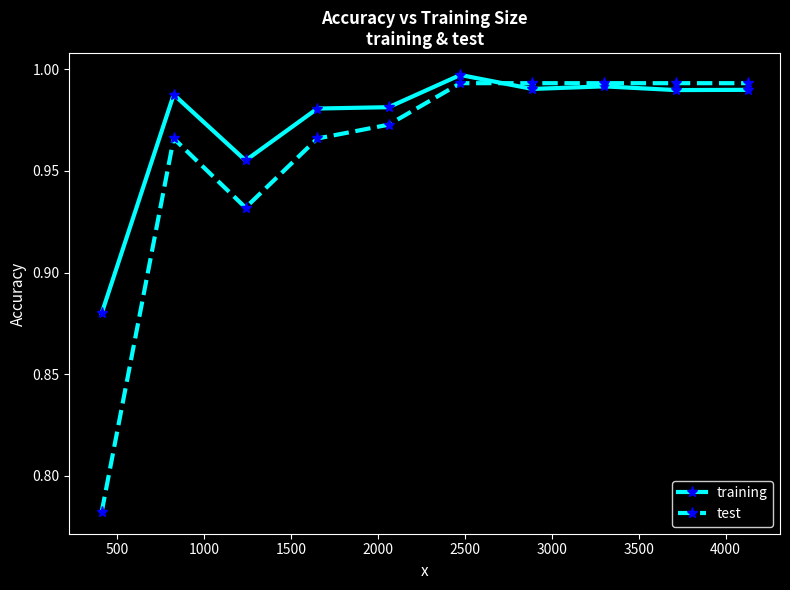

At how many categories does at least one series exceed 0?

10